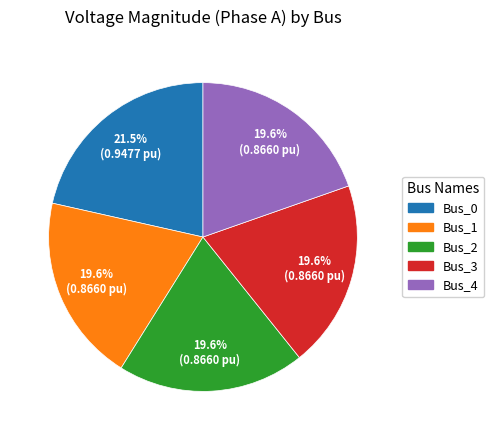

To the nearest percent, what is the difference between the largest and smallest slice percentages?

2%